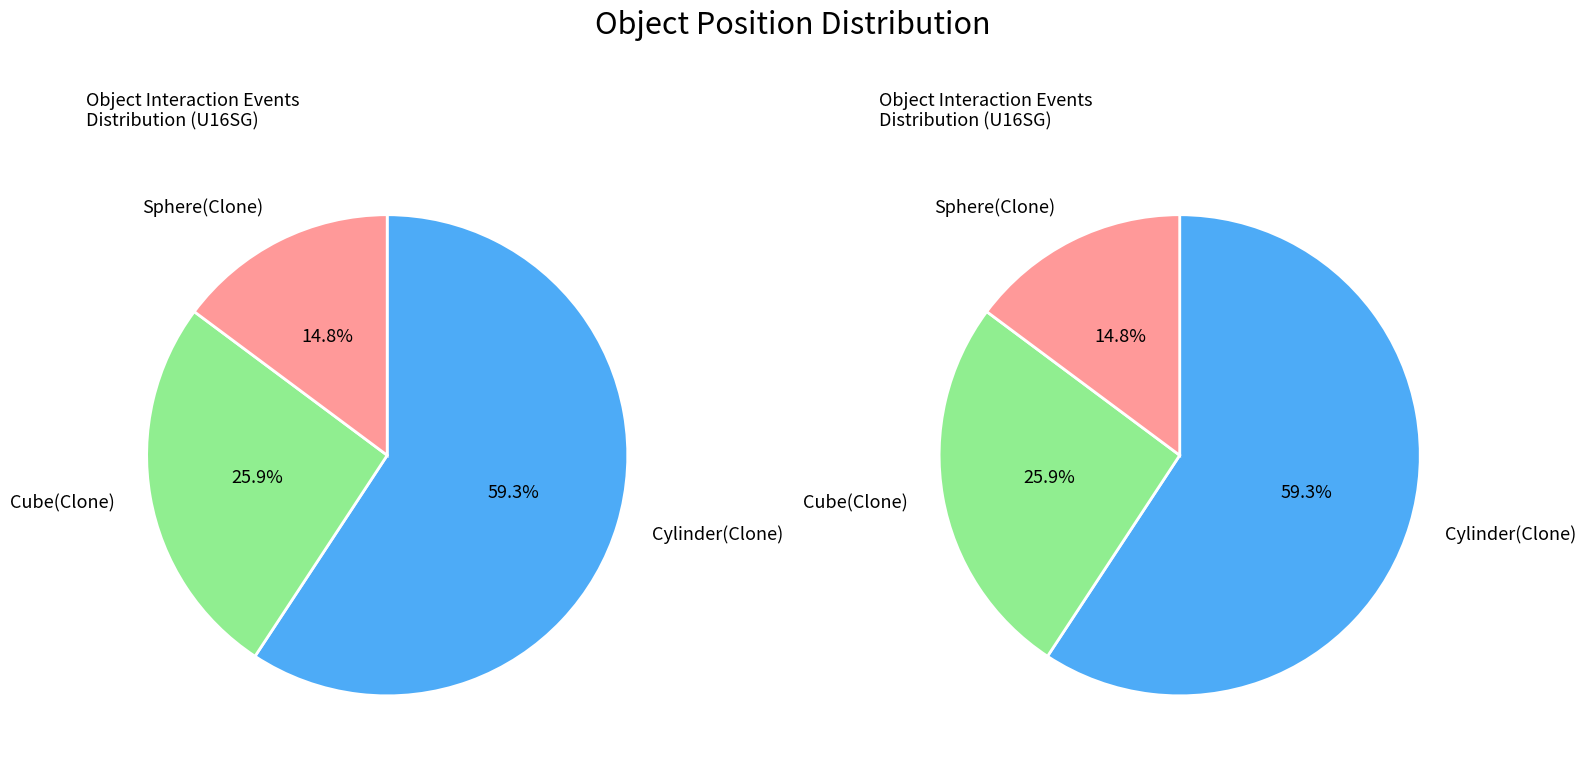

How many segments does this pie chart have?

3